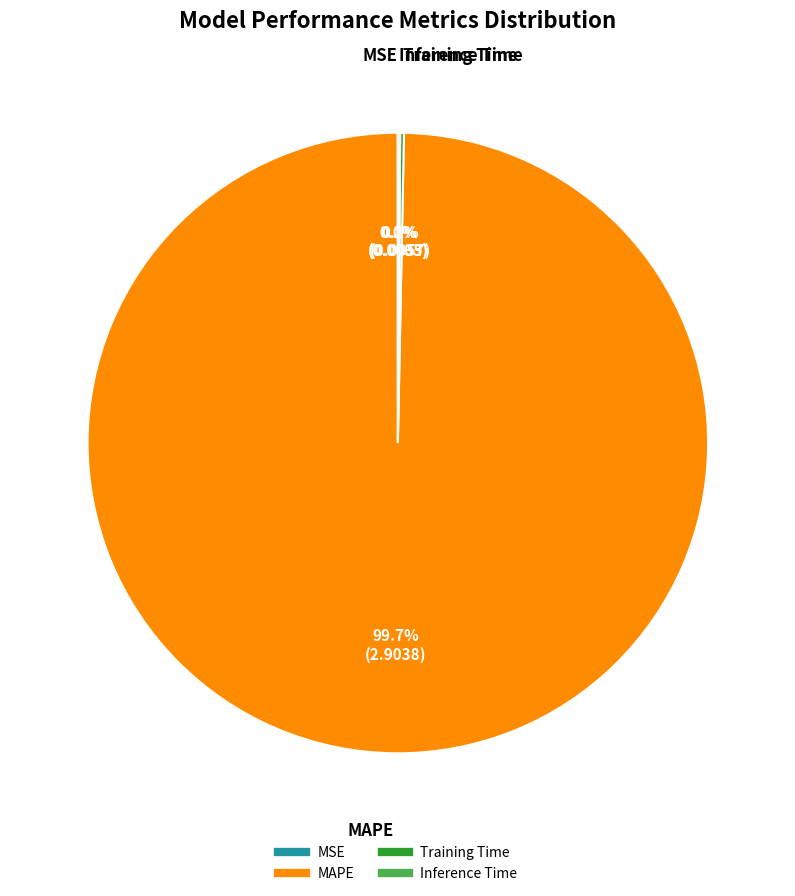

Is there any slice that represents more than half of the pie?

Yes